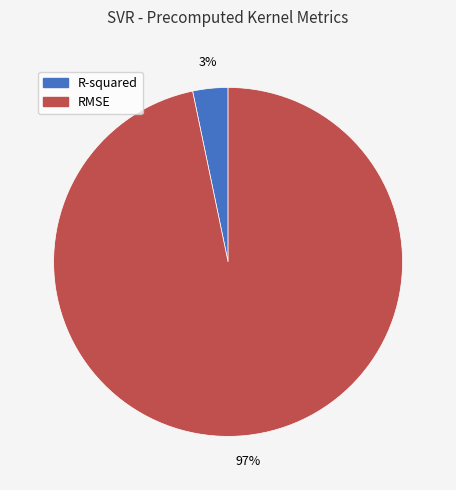

Combined, do RMSE and R-squared account for over 50%?

Yes